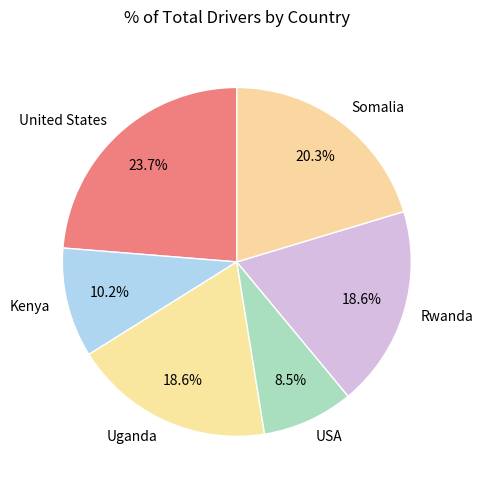

Which category has the smallest portion of the pie?

USA